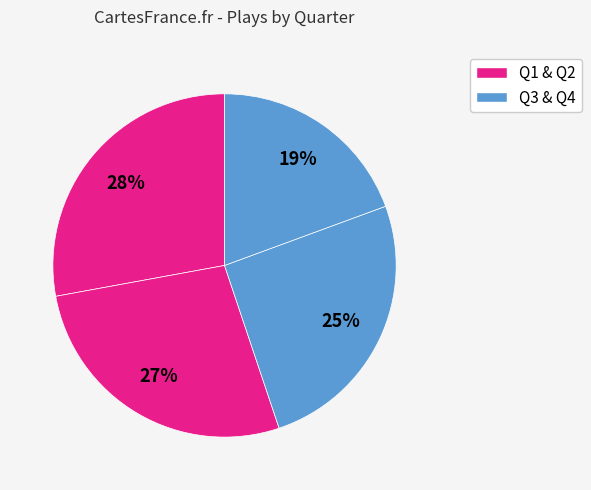

How many slices are in this pie chart?

4